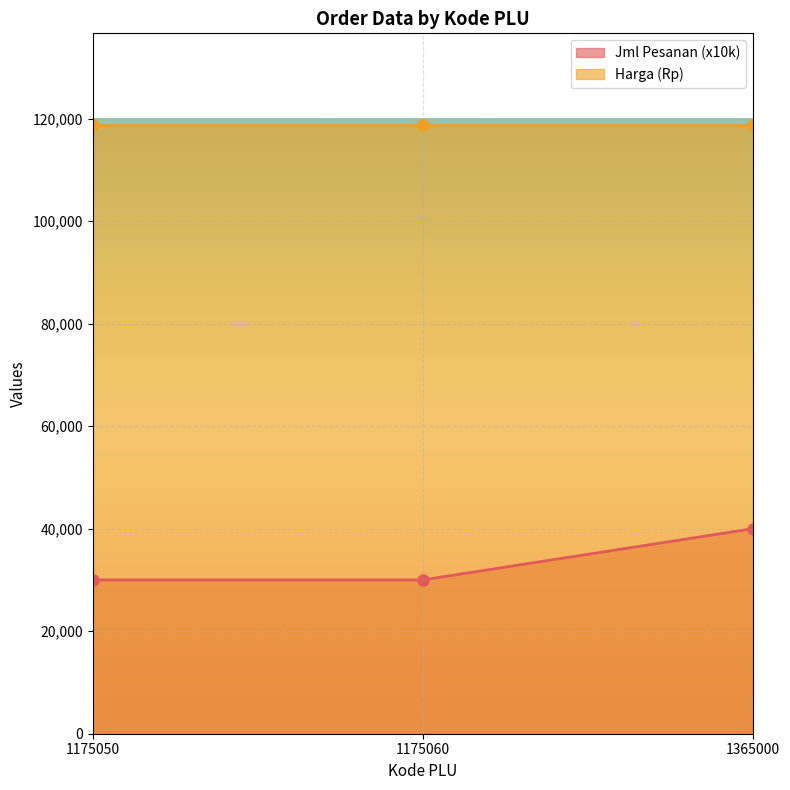

What is the highest value of the Jml Pesanan (x10k) series?

40000